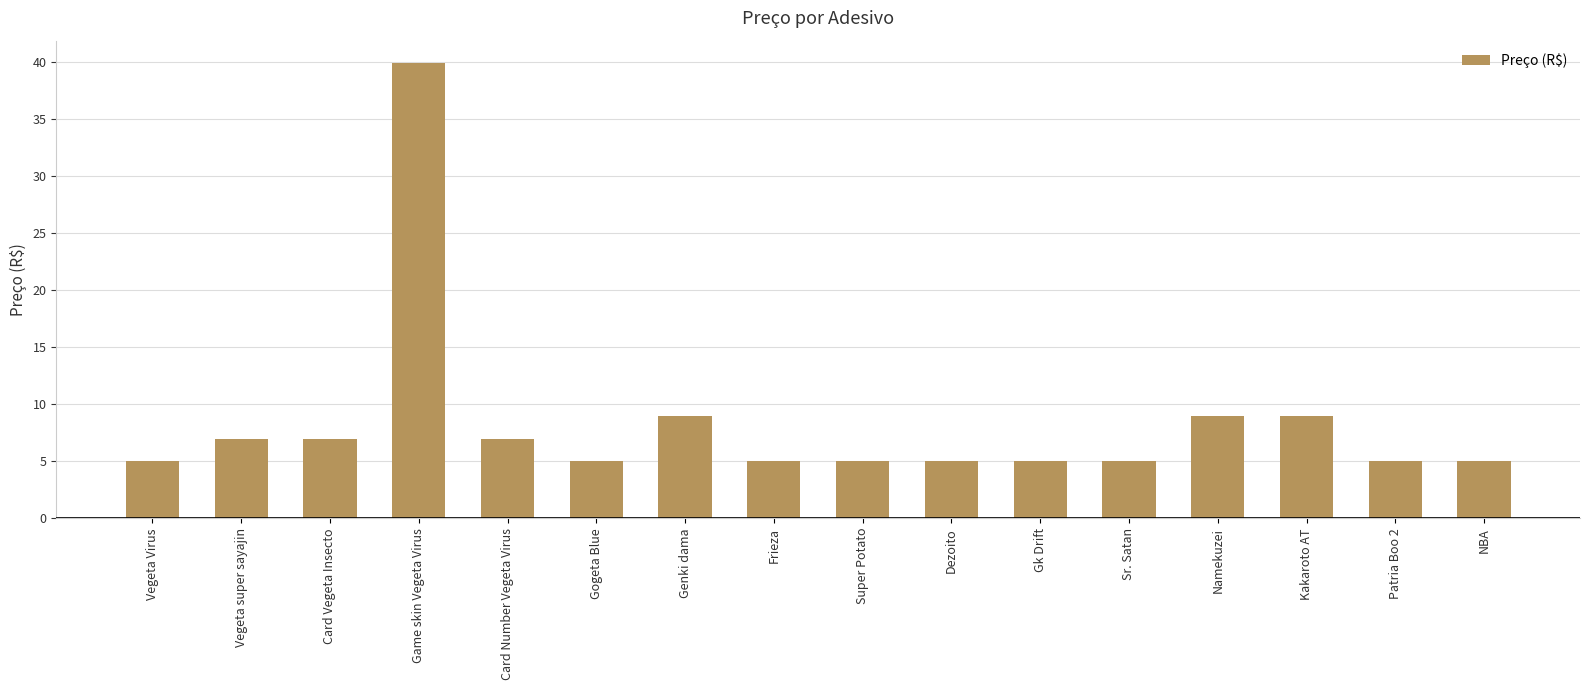

What is the label of the 3rd bar from the right?

Kakaroto AT